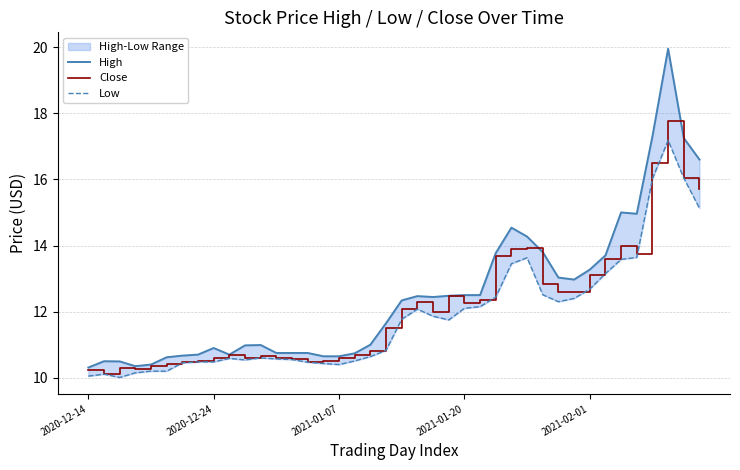

What is the lowest value of the Close series?

10.1